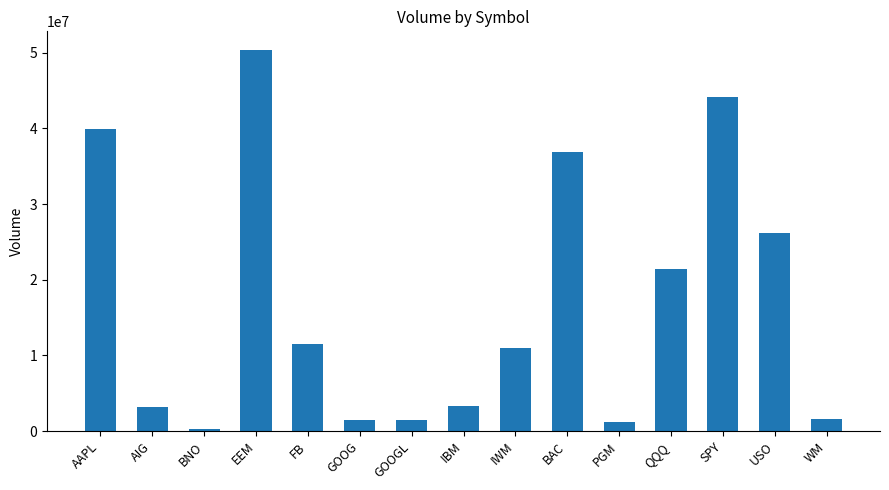

What is the difference between the second highest and minimum values?

43783540